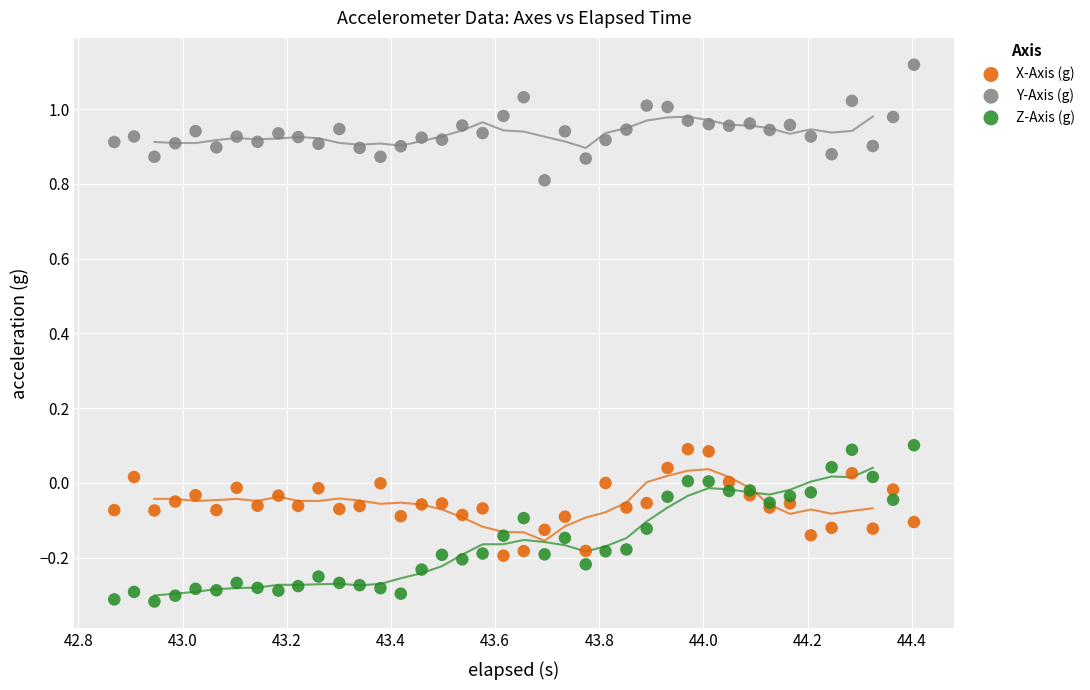

Which series reaches the maximum Y coordinate?

Y-Axis (g)